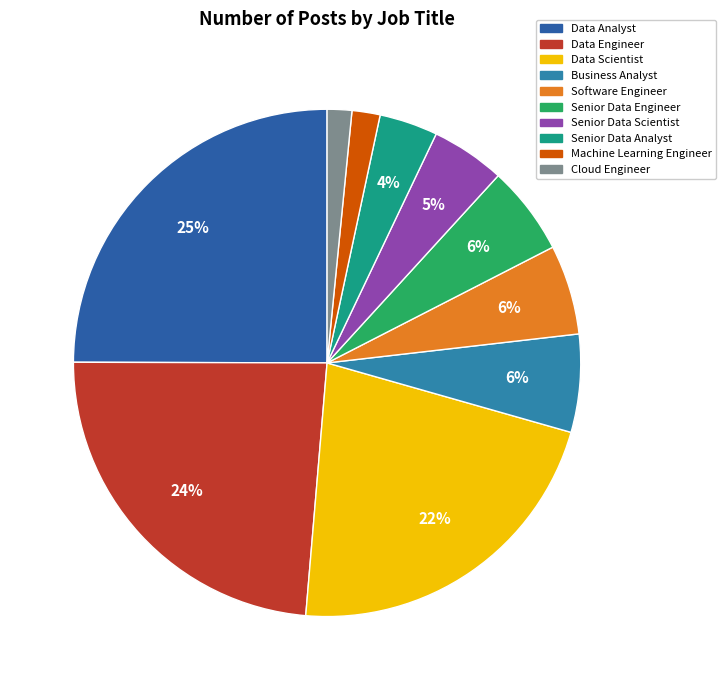

Is it true that Machine Learning Engineer is 2% of the pie?

True